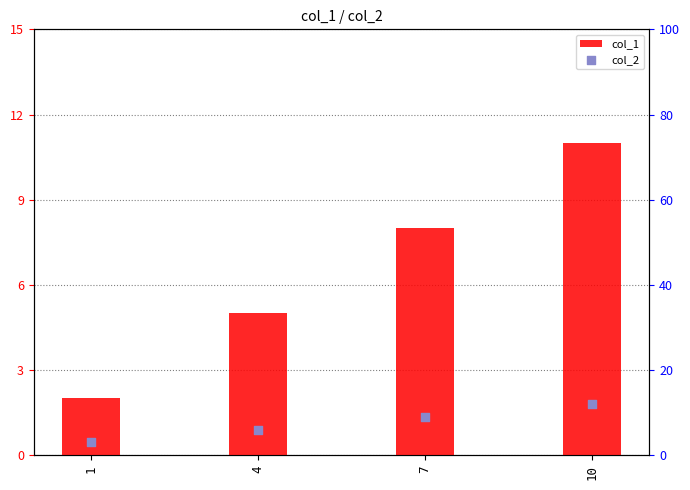

Which series has the widest spread of Y values?

col_1